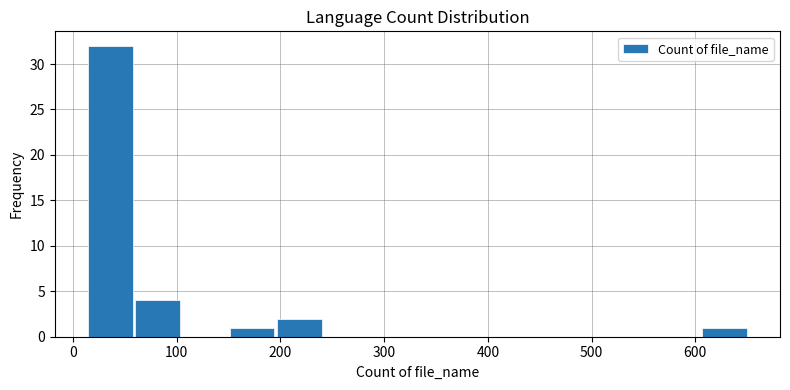

What is the height of the bar covering 200 to 240 on the x-axis? Neither the bar edges nor the heights are printed on the chart, so give them approximately, as read against the axes.

2